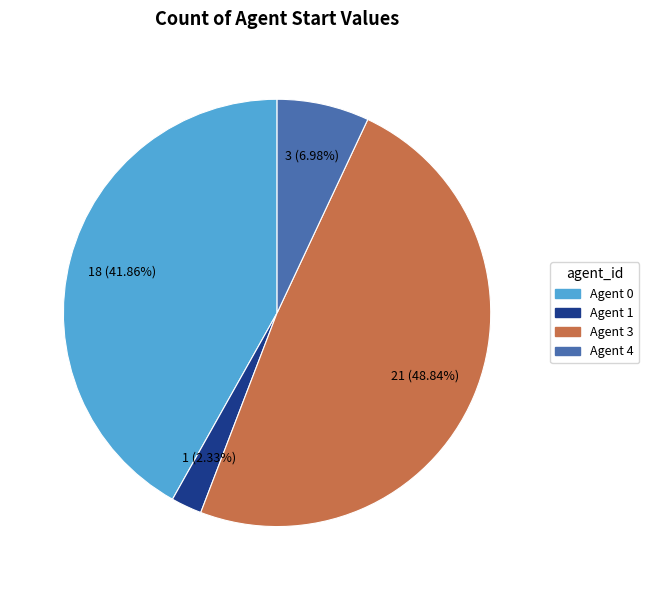

Does any single category account for the majority?

No